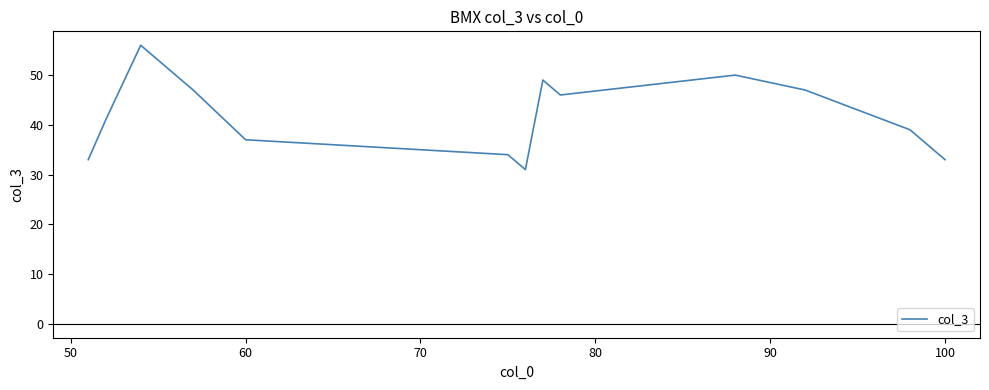

What is the difference between the maximum and minimum values?

25